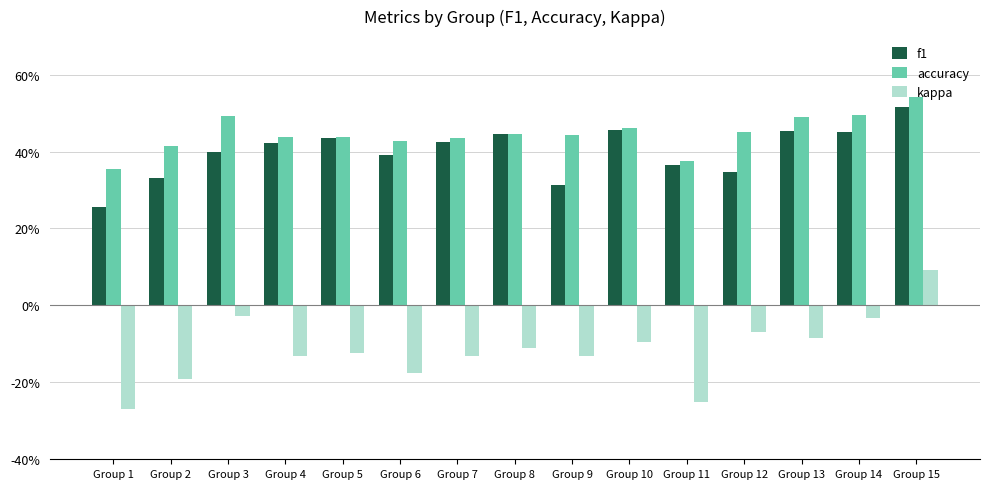

What is the difference between the maximum and second lowest values in the f1 series?

0.2